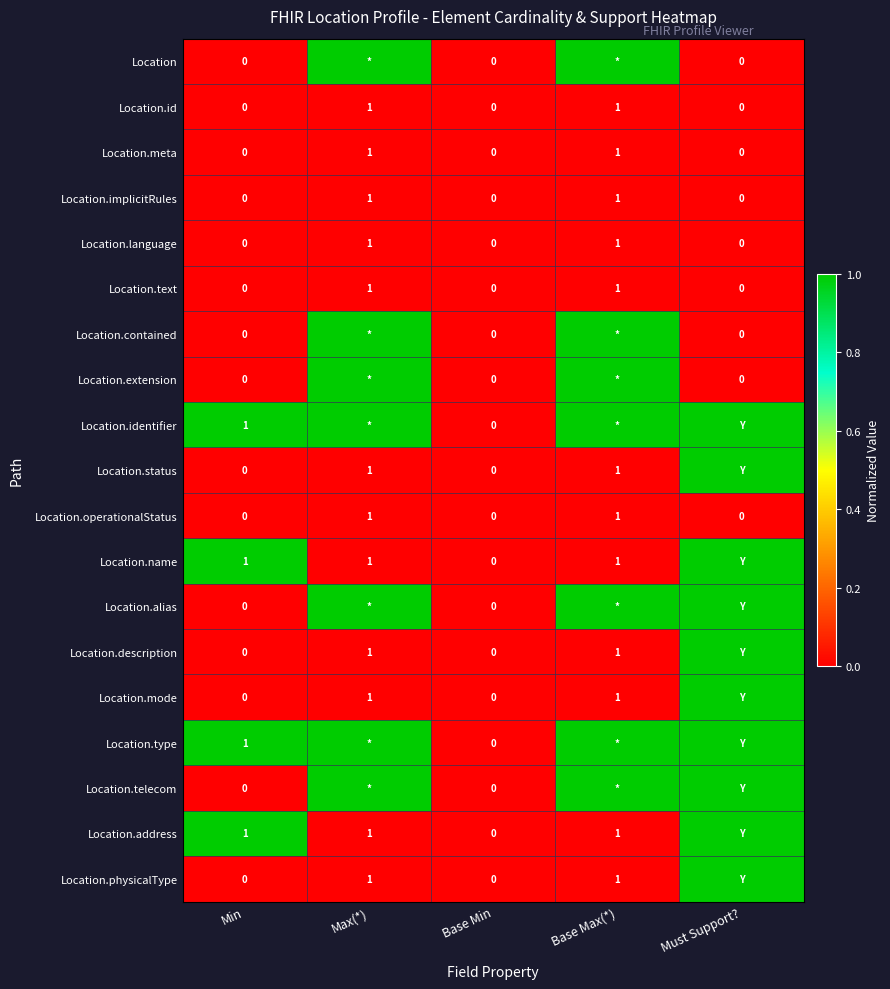

Is the value of Location.meta at Max(*) greater than the value of Location.status at Min?

Yes